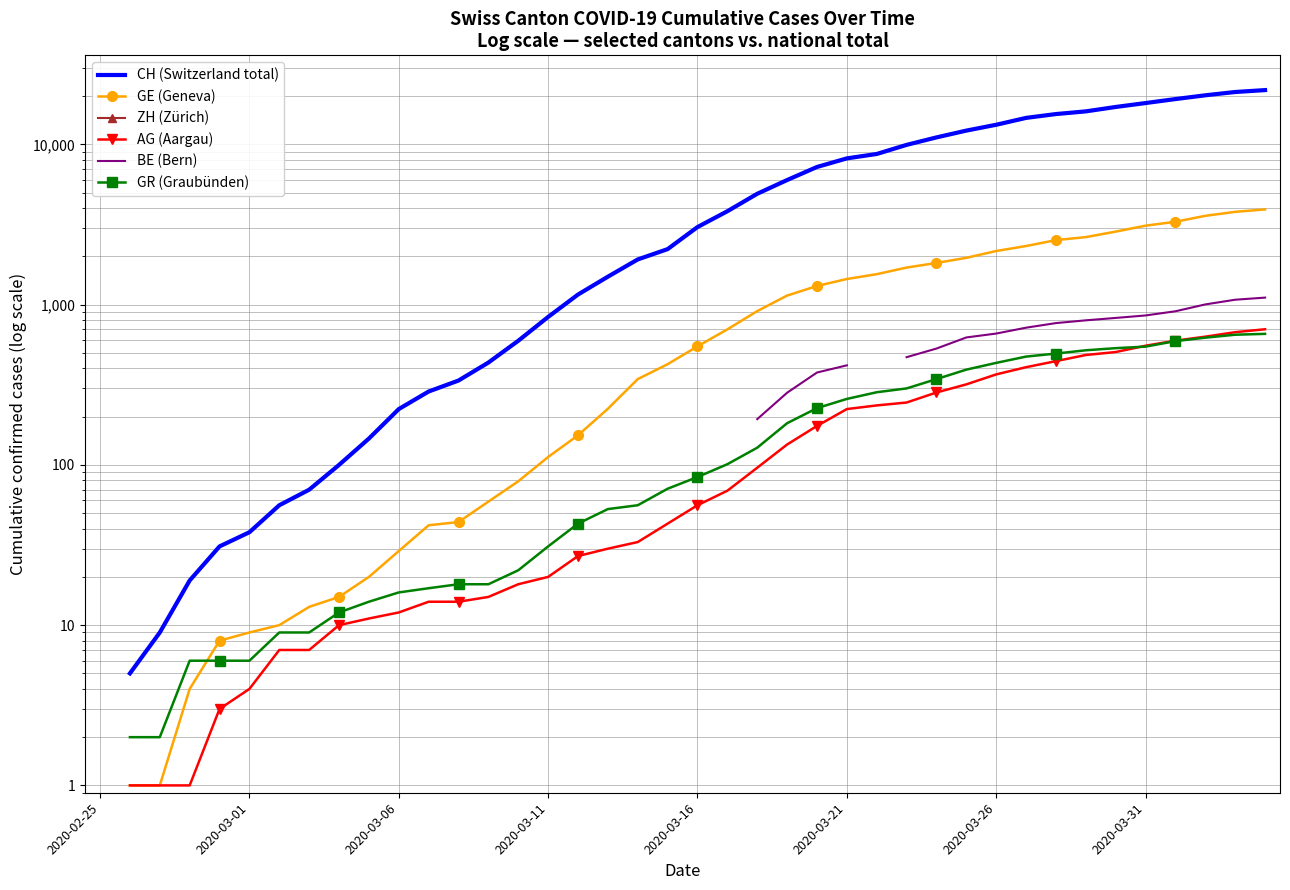

Where does the CH (Switzerland total) series first go above 3048?

21